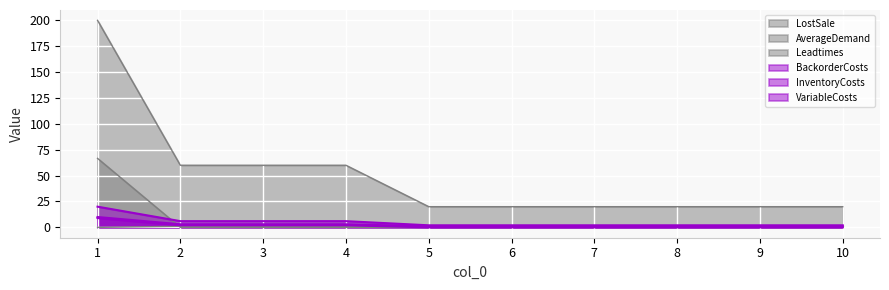

The VariableCosts series shows 2.0 at 3. True or false?

True